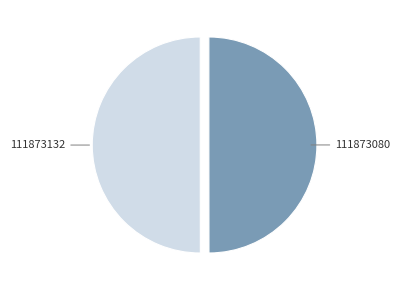

How many segments does this pie chart have?

2